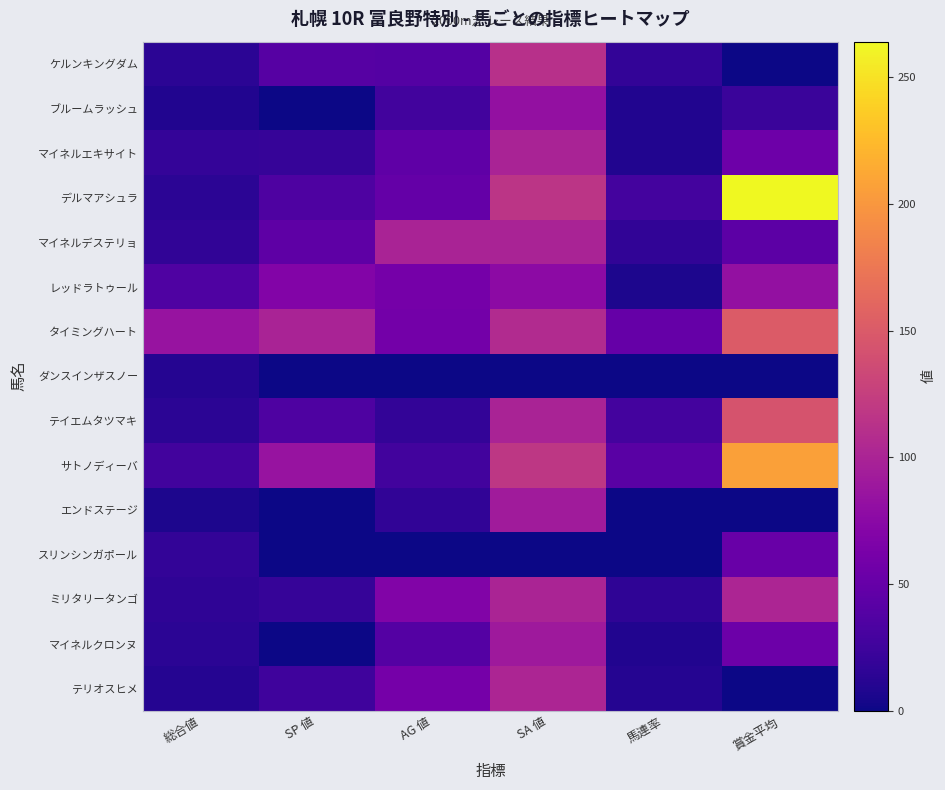

Which category has the highest value across all series?

賞金平均